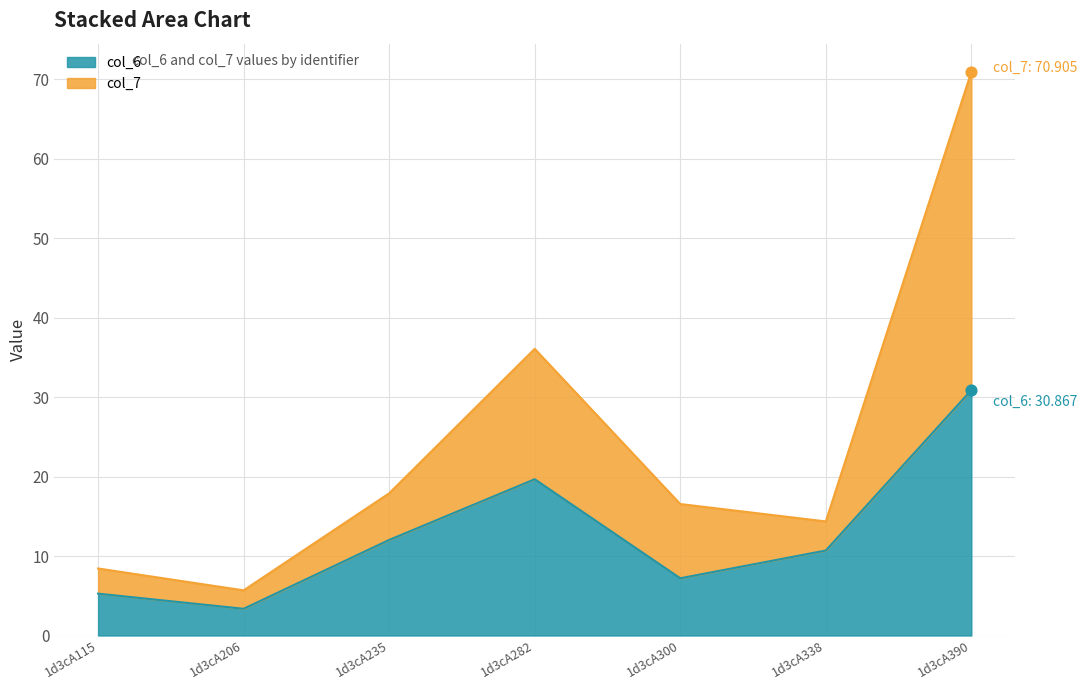

Is the value of col_6 at 1d3cA206 greater than the value of col_7 at 1d3cA300?

No